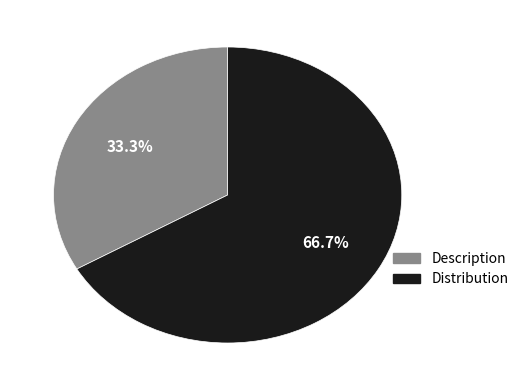

How many segments does this pie chart have?

2